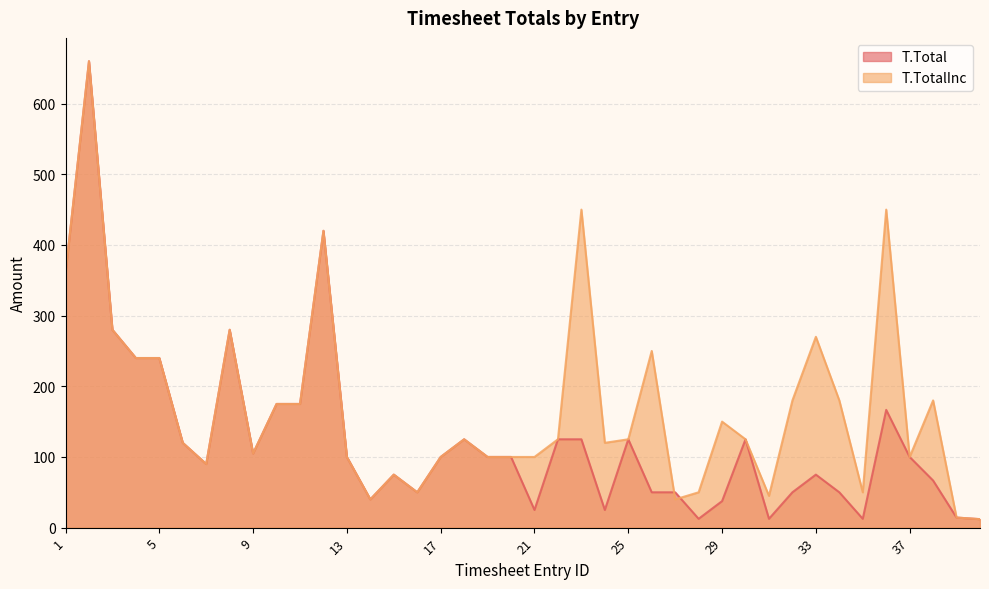

Rank the series by their average value, from lowest to highest.

T.Total, T.TotalInc